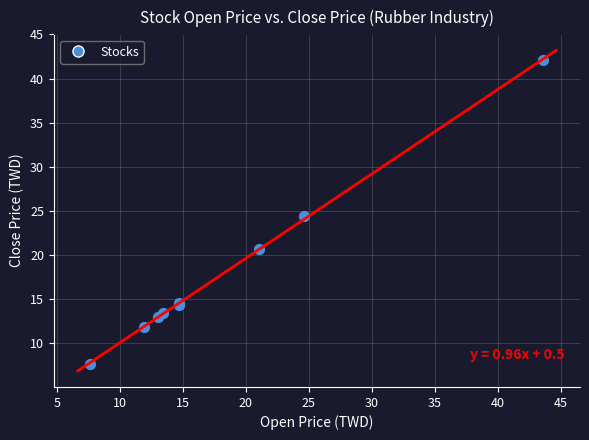

What Y value in the scatter plot is closest to 24?

24.4